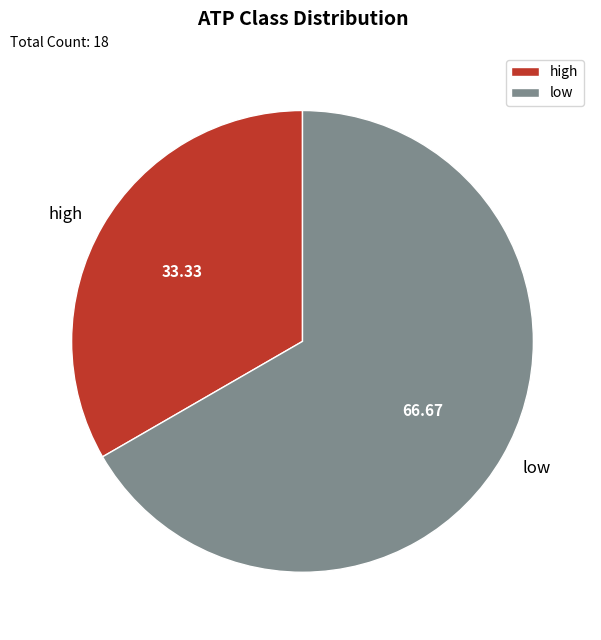

What is the largest slice in the pie chart?

low